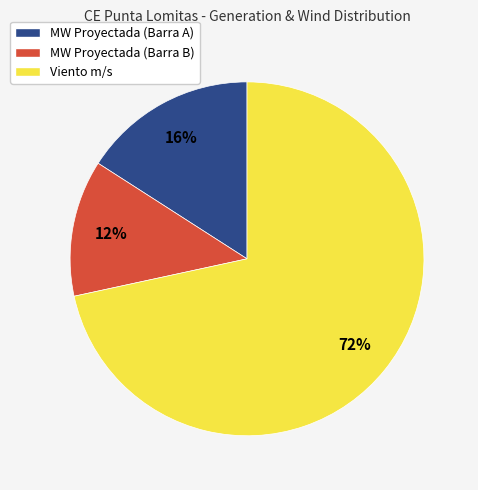

Count the number of slices in the pie.

3